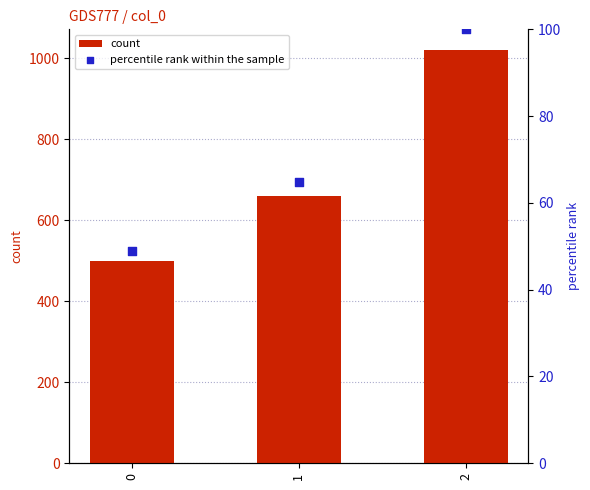

What is the total value across all series at 2?

1120.0